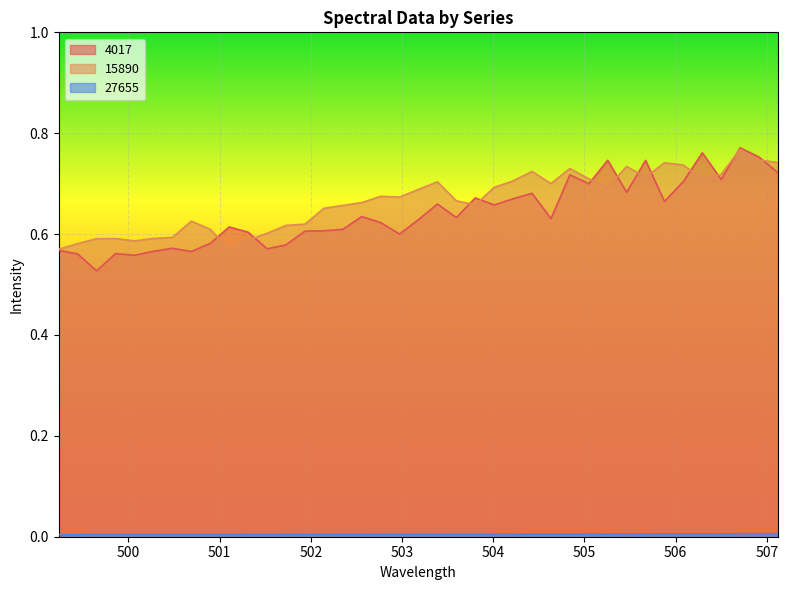

Which series has the widest spread of values?

4017